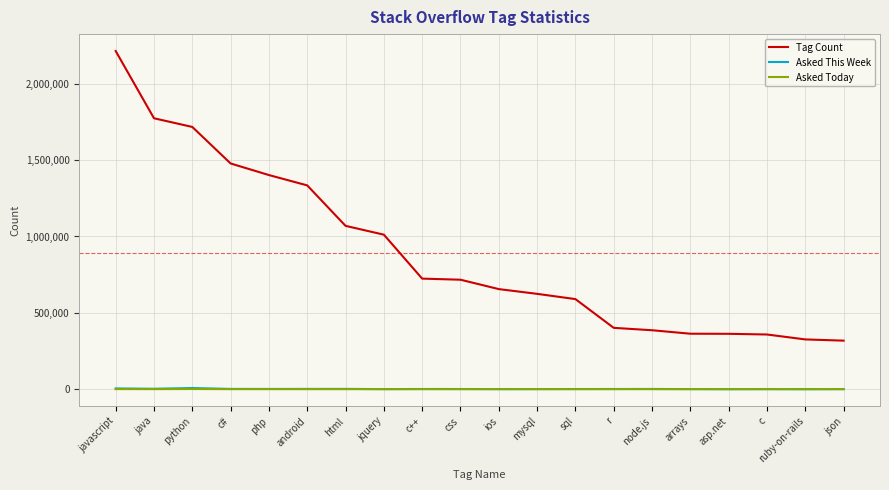

Which category has the highest value in the Tag Count series?

javascript